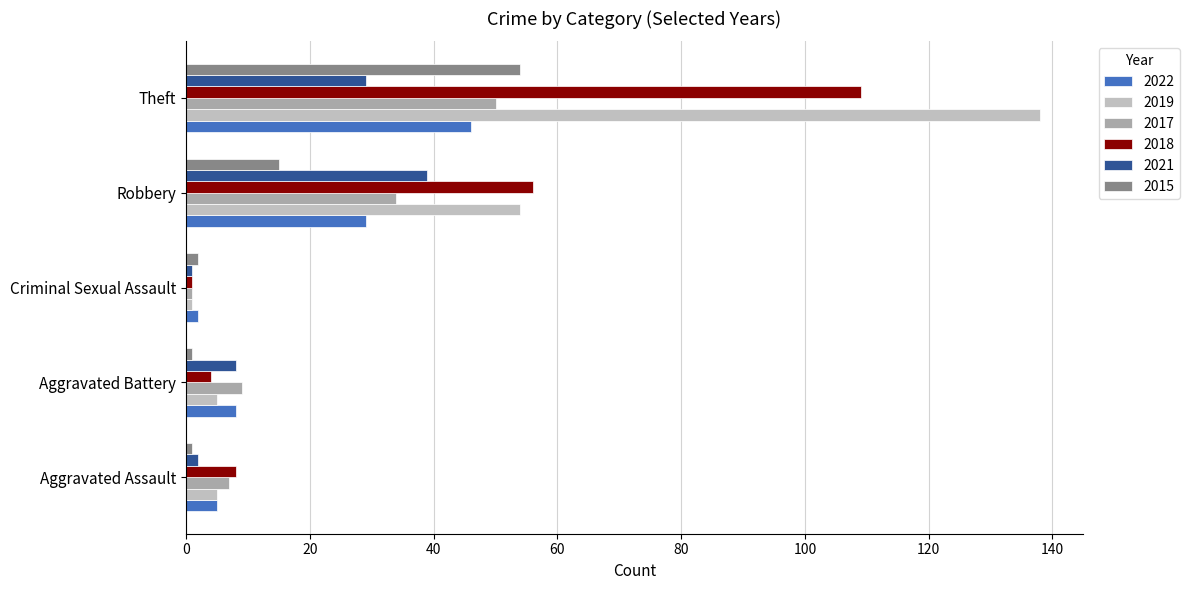

Which label corresponds to the largest value in the chart?

Theft